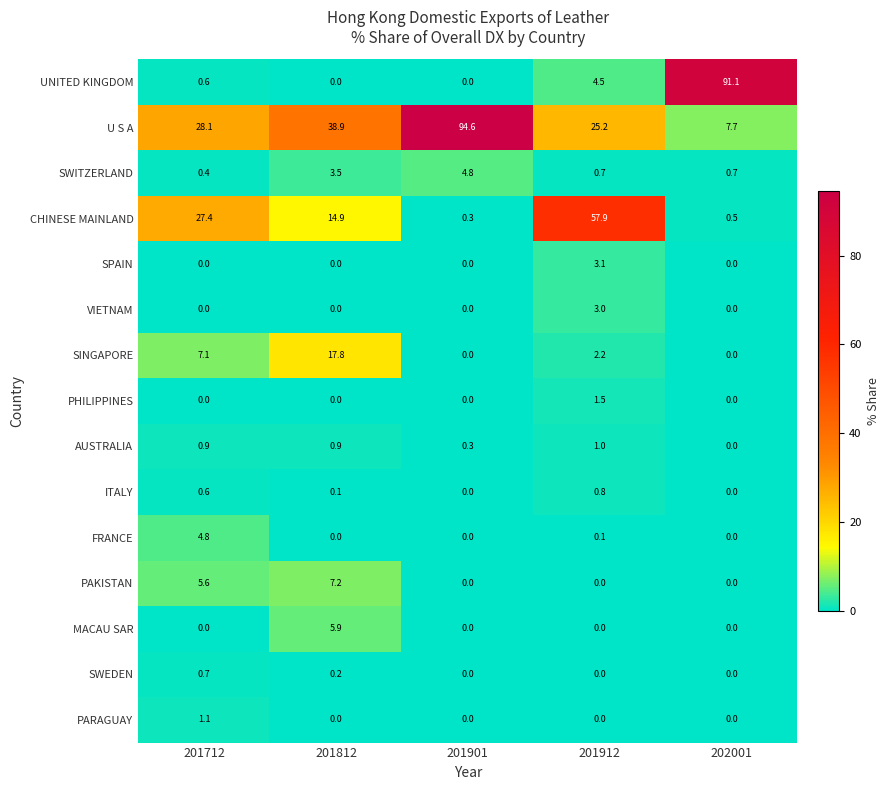

What is the sum of the AUSTRALIA values at 201901 and 202001?

0.3